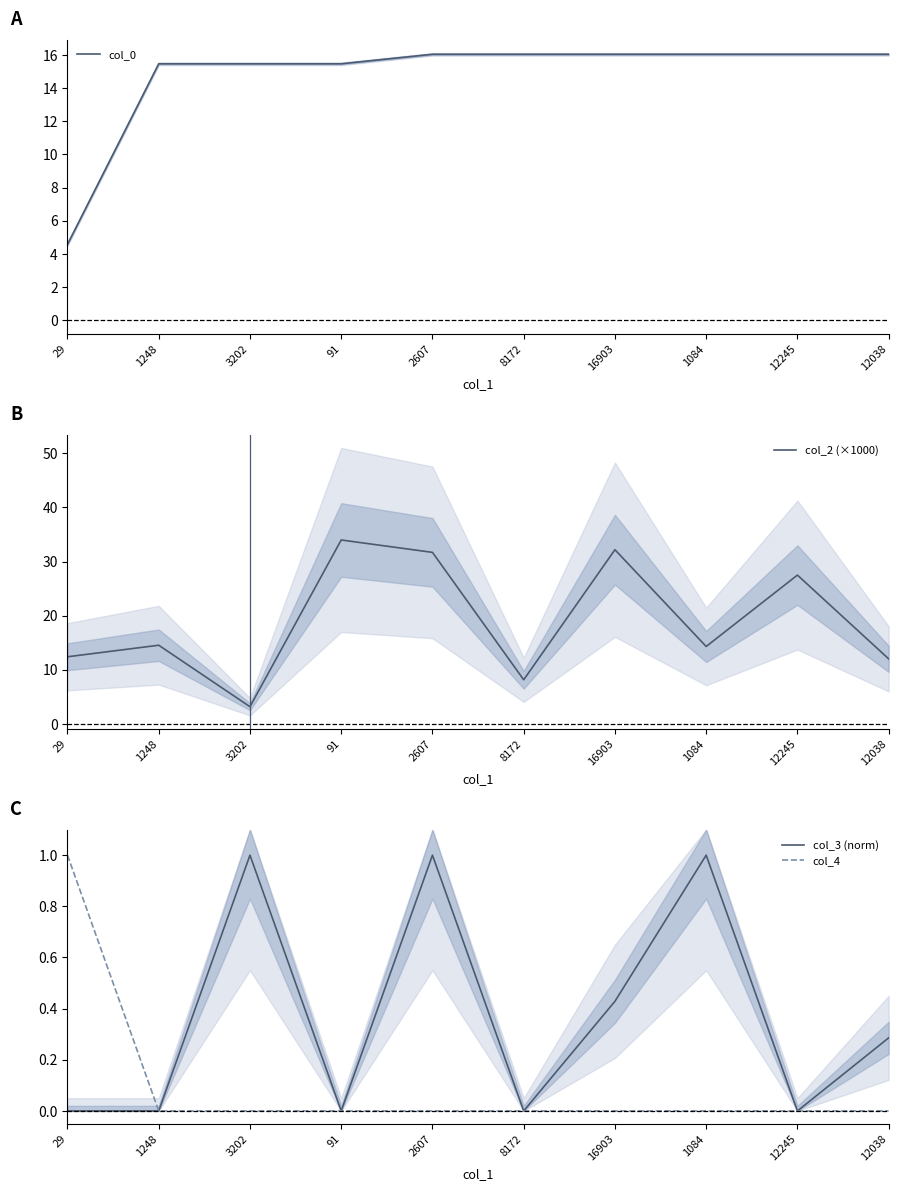

How many values in the col_0 series exceed 16?

6